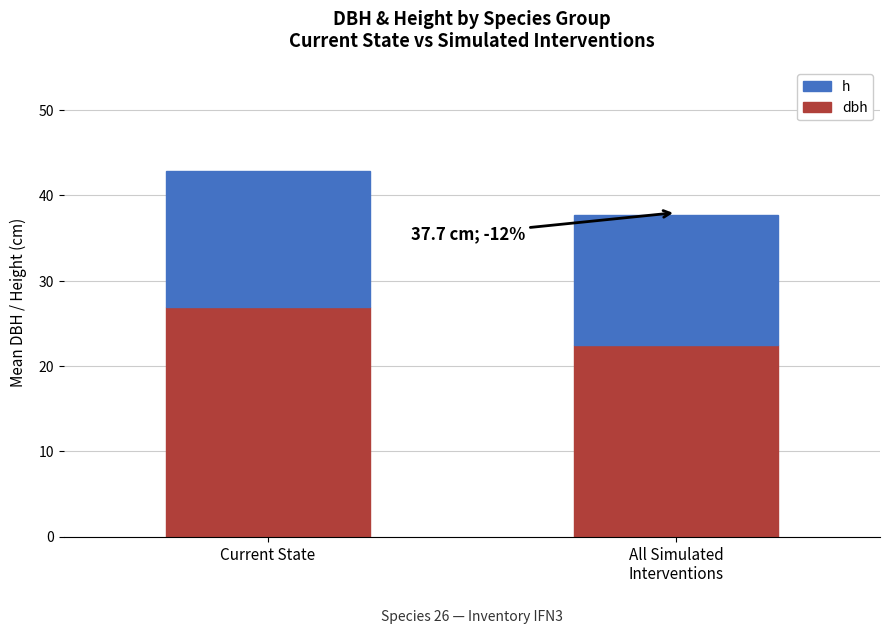

At which category is the sum across all series the highest?

Current State